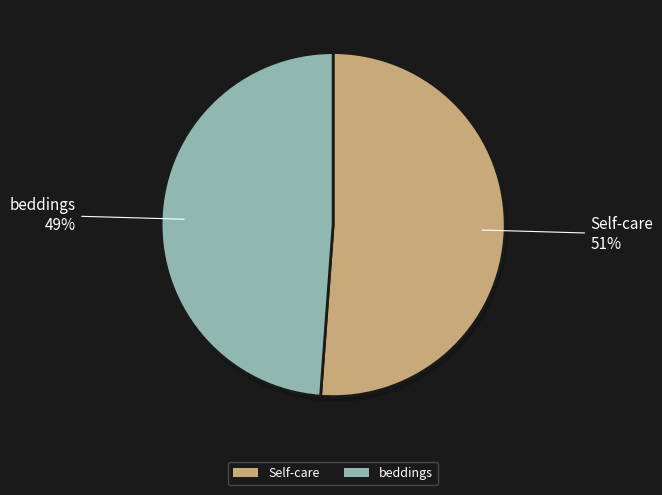

To the nearest percent, what is the average slice percentage?

50%